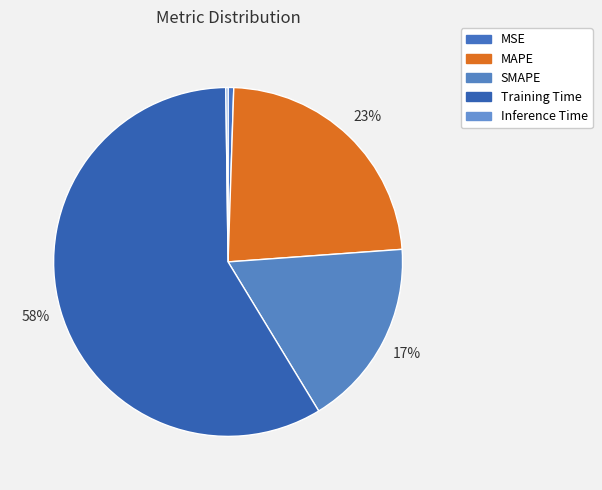

To the nearest percent, what is the average slice percentage?

20%